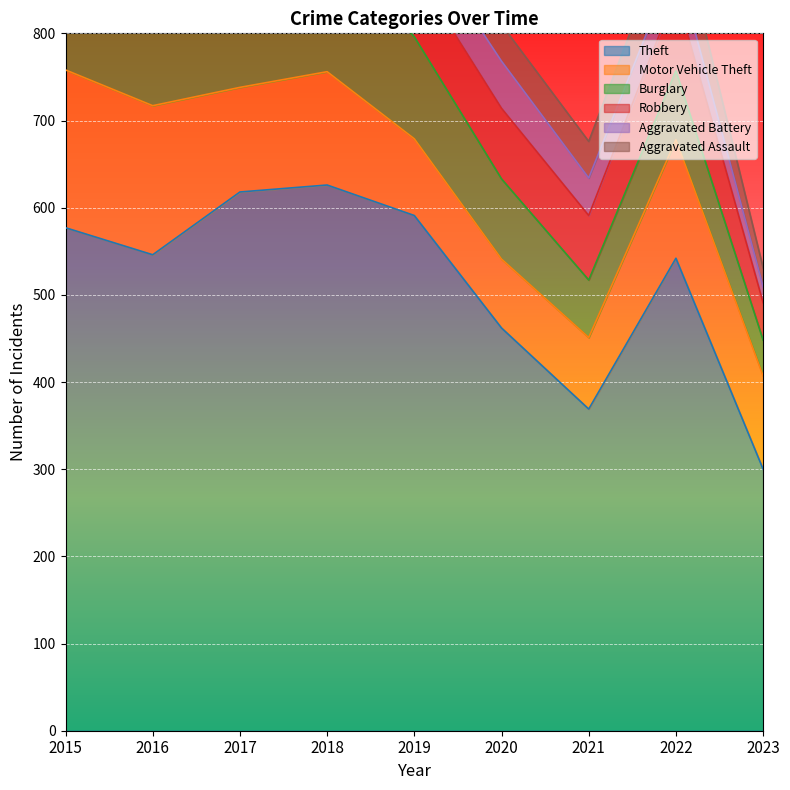

What is the value of the Aggravated Battery point at the 5th from the left?

46